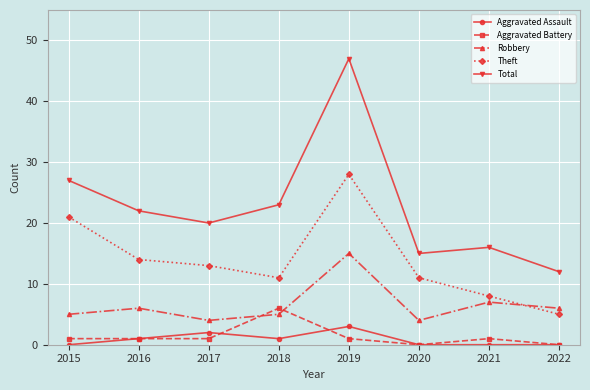

What is the difference between the highest and lowest values at 2022?

12